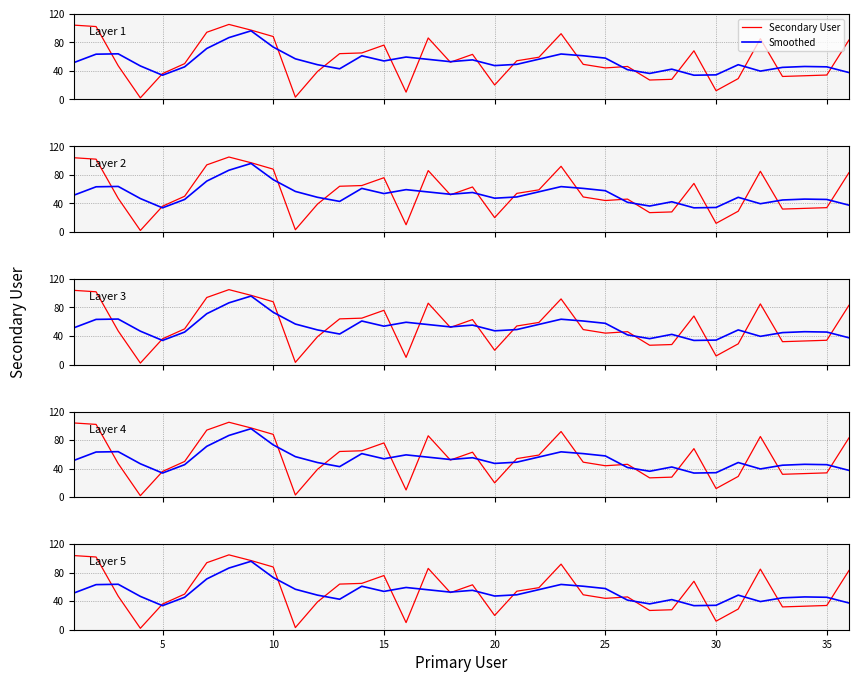

True or false: Smoothed has a value of 65.4 at 40.

False